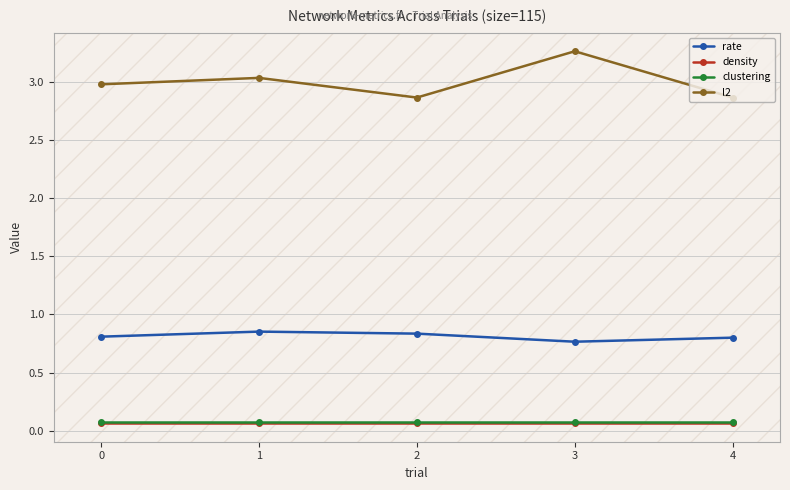

How many lines are shown in the chart?

4